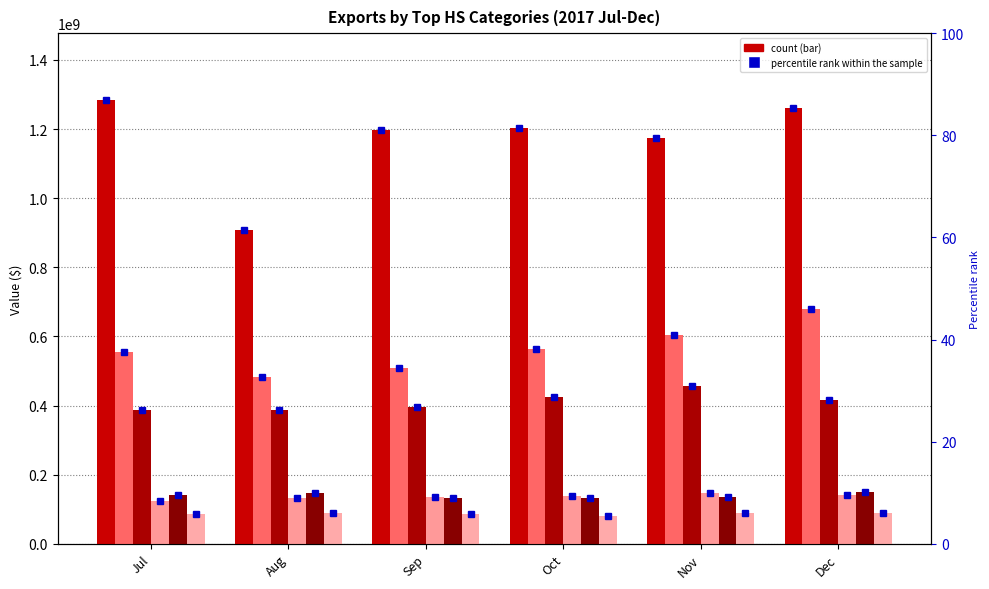

Count the number of data series in this chart.

6